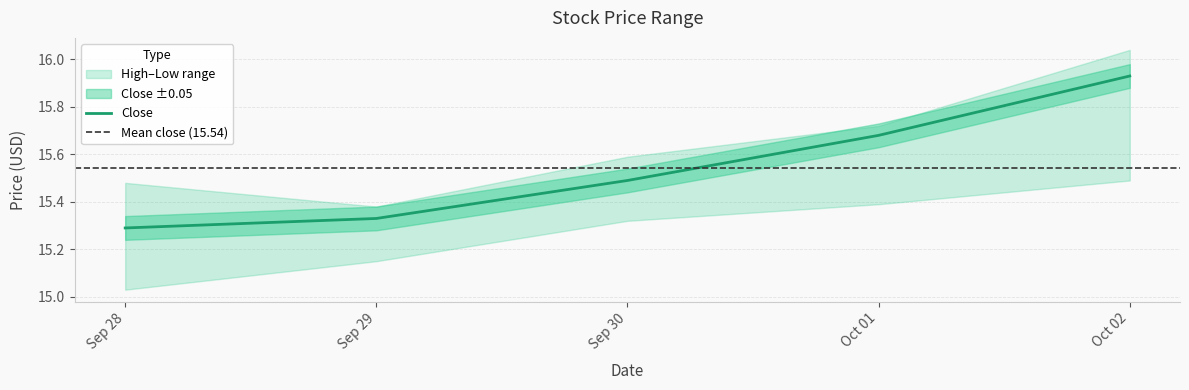

Is it true that Close equals 15.3 at 2020-09-28?

True